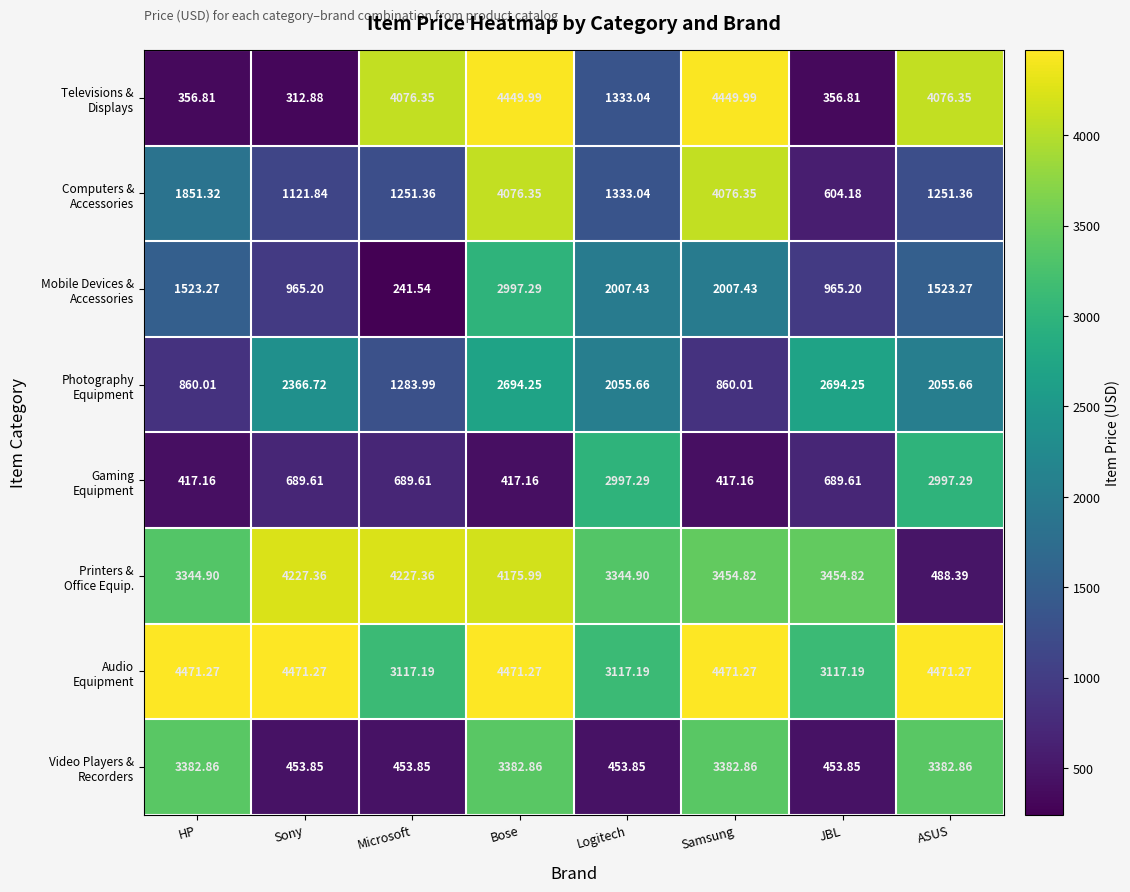

How many series are shown in this chart?

8